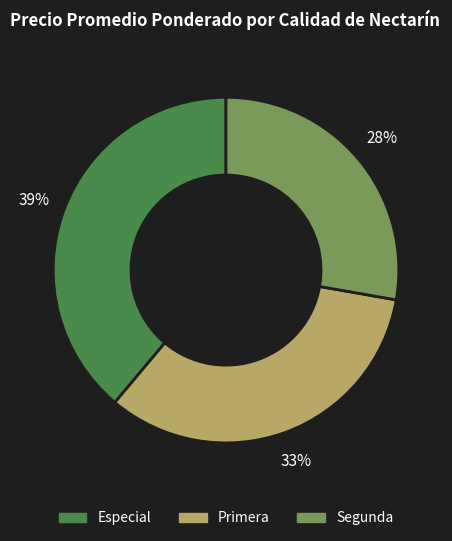

How many slices are in this pie chart?

3